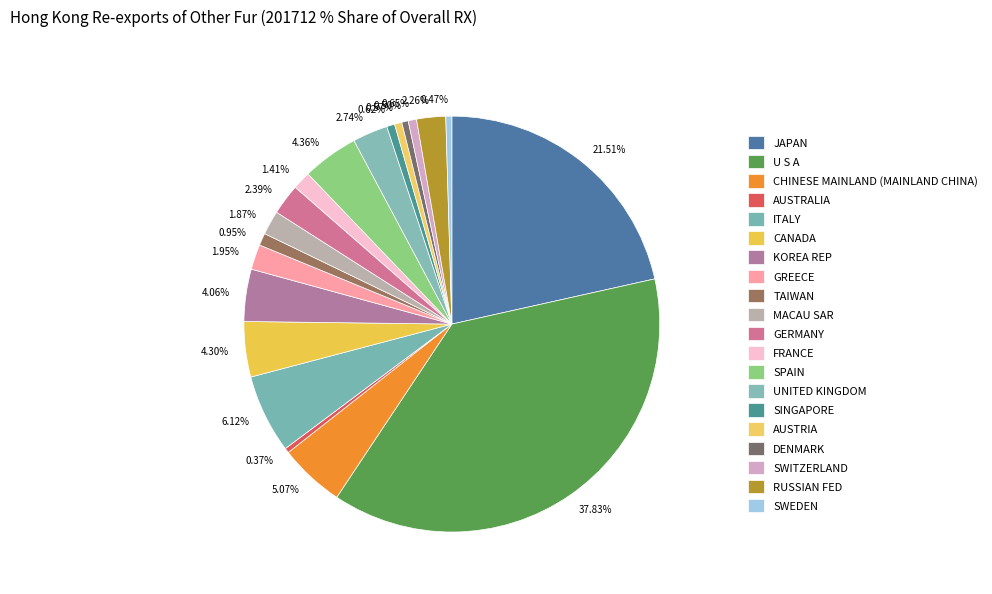

To the nearest percent, what portion does JAPAN represent?

22%